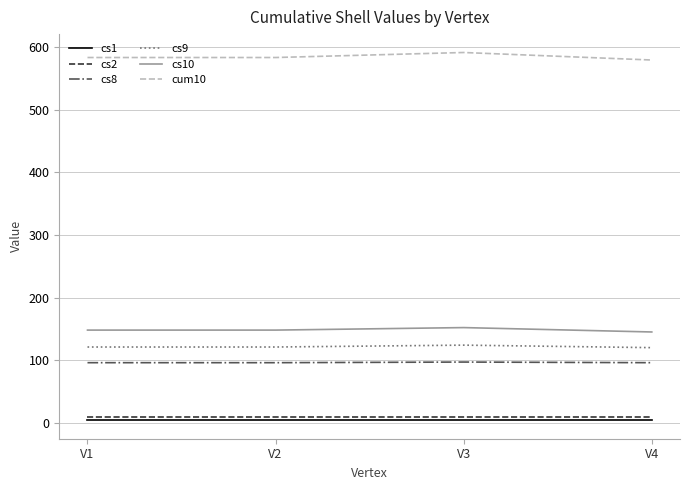

Which series has the largest total across all categories?

cum10